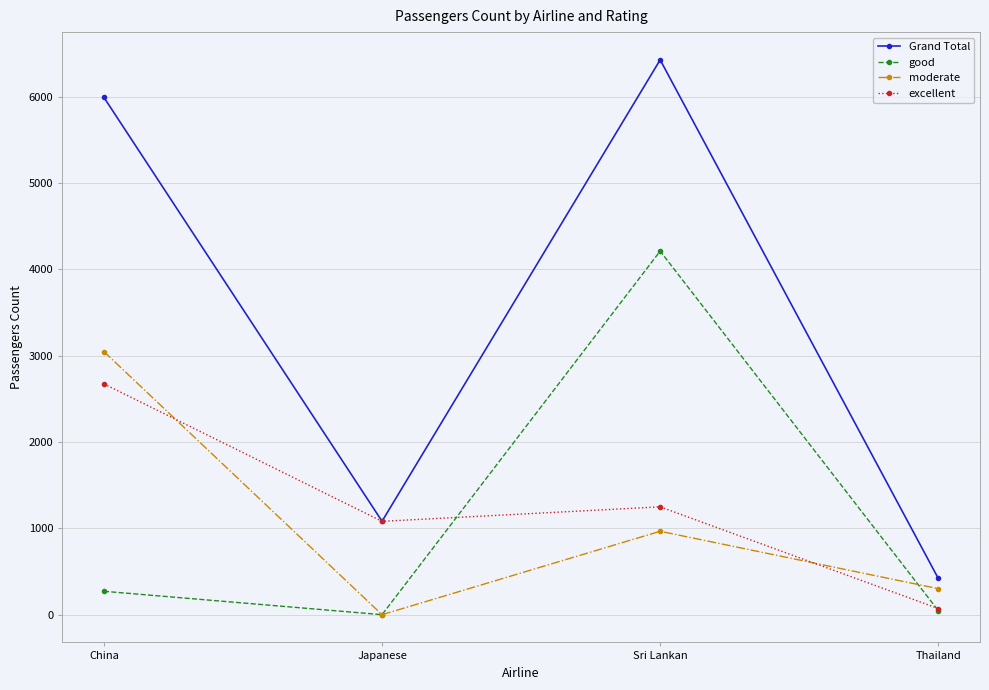

Which series has the largest range (max minus min)?

Grand Total